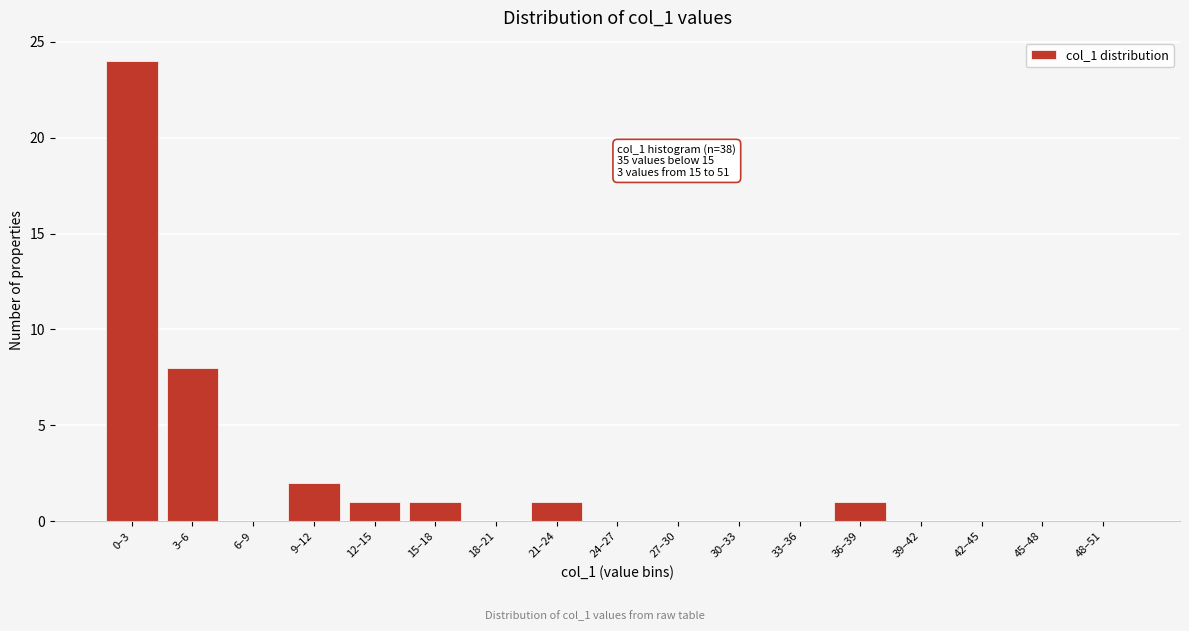

Reading left to right, extract all data points from this chart.

0–3=24	3–6=8	6–9=0	9–12=2	12–15=1	15–18=1	18–21=0	21–24=1	24–27=0	27–30=0	30–33=0	33–36=0	36–39=1	39–42=0	42–45=0	45–48=0	48–51=0